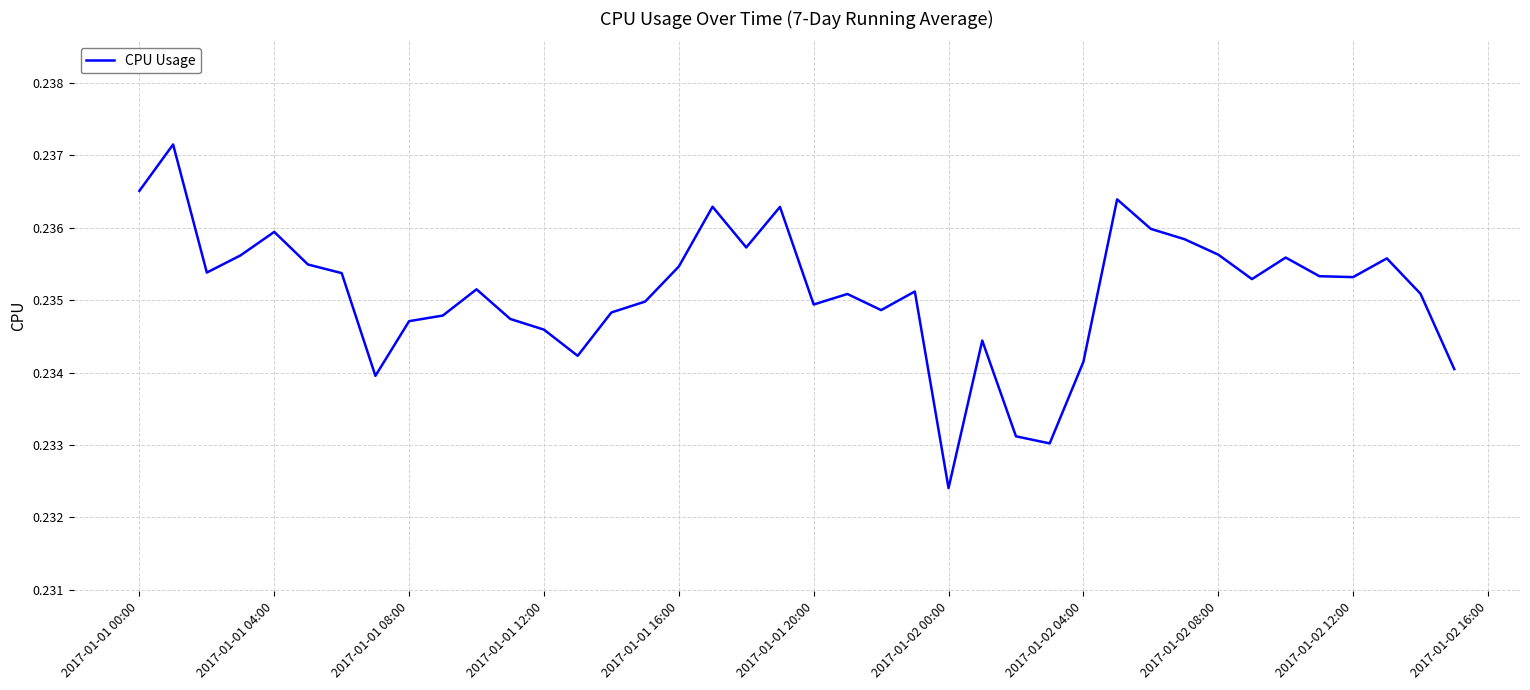

How many points are lower than both their immediate neighbors (excluding endpoints)?

10